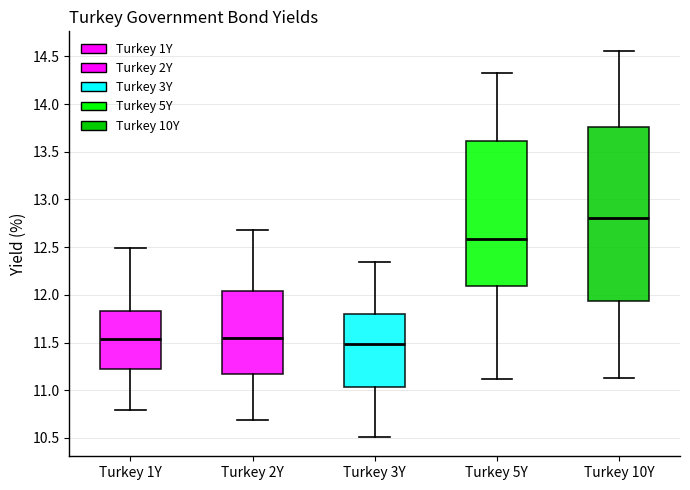

Which box is the tallest, from its lower edge to its upper edge?

Turkey 10Y